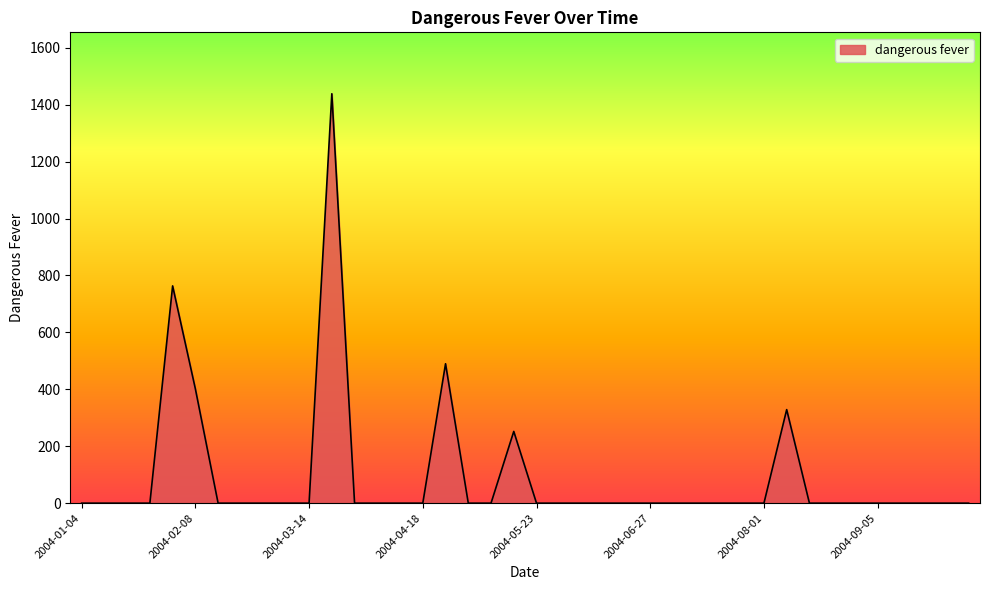

What is the difference between the maximum and minimum values?

1438.6